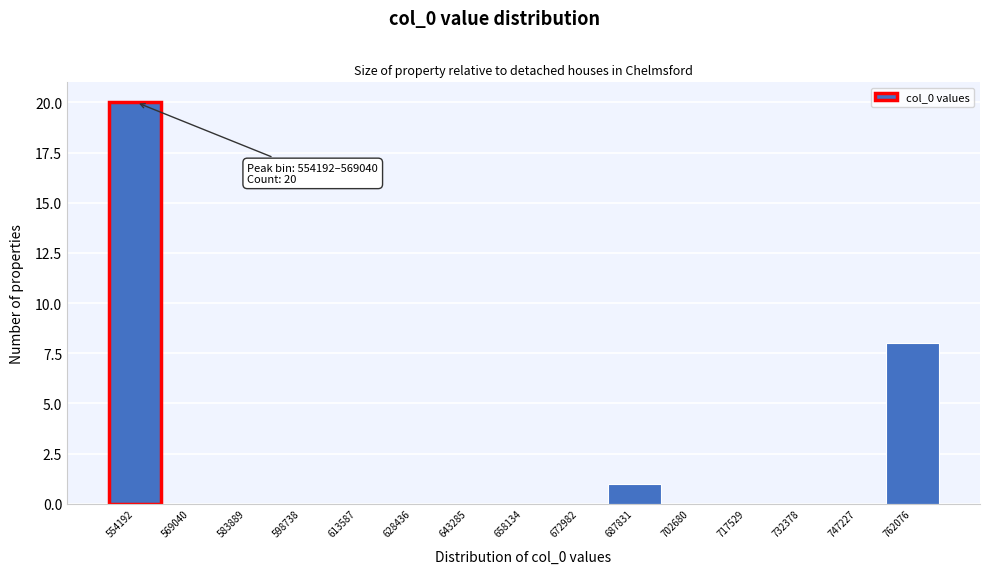

Reading right to left, extract all data points from this chart.

762076=8	747227=0	732378=0	717529=0	702680=0	687831=1	672982=0	658134=0	643285=0	628436=0	613587=0	598738=0	583889=0	569040=0	554192=20